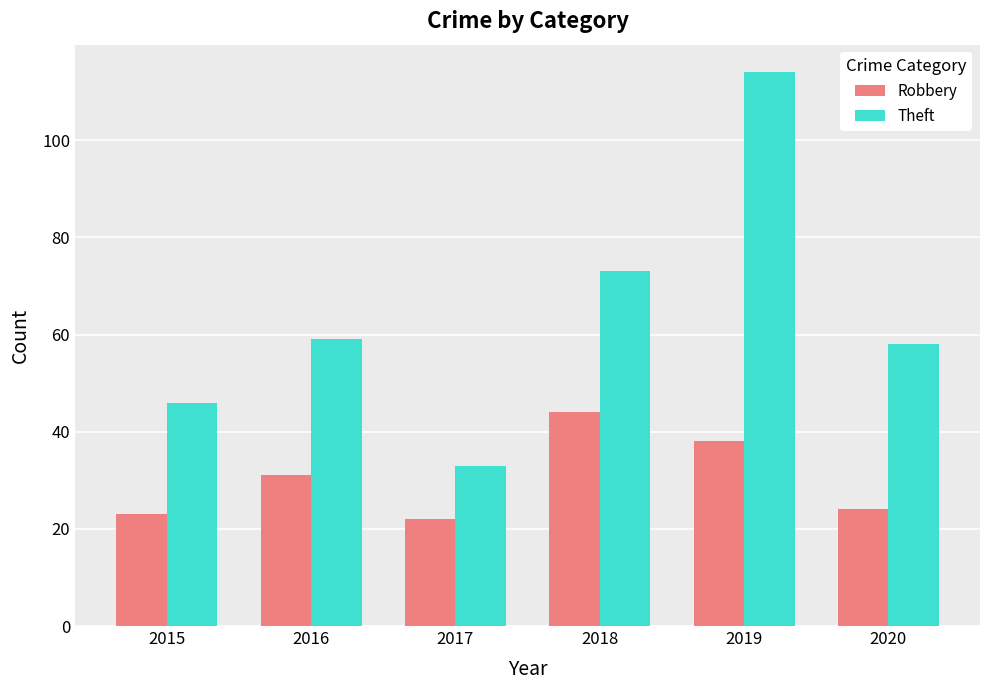

At 2015, list the series in order from largest to smallest.

Theft, Robbery